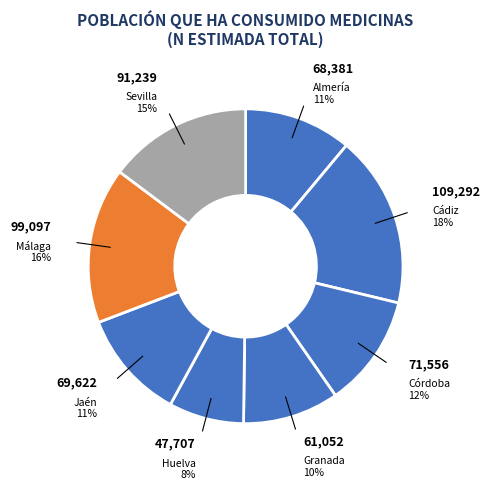

To the nearest percent, what is the difference between the Jaén and Málaga slice percentages?

5%